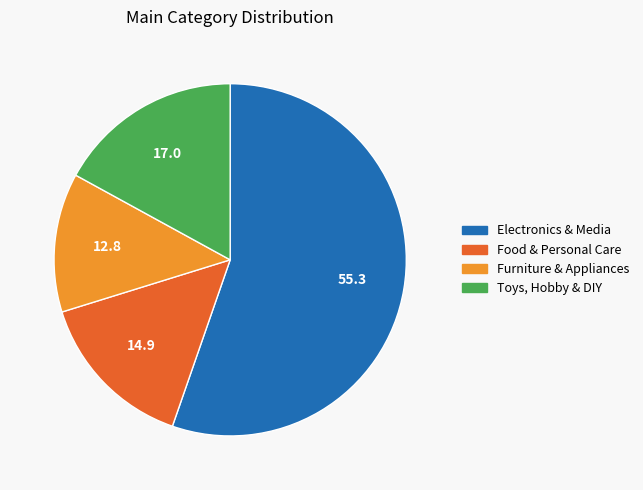

What is the largest slice in the pie chart?

Electronics & Media